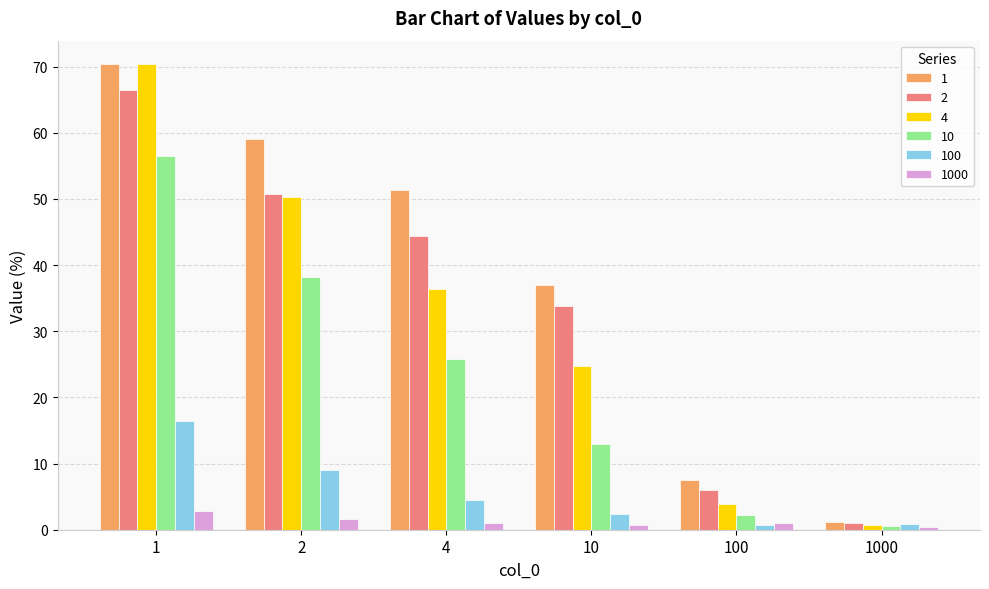

At how many categories does at least one series exceed 39?

3